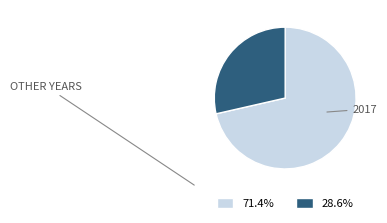

Count the number of slices in the pie.

2